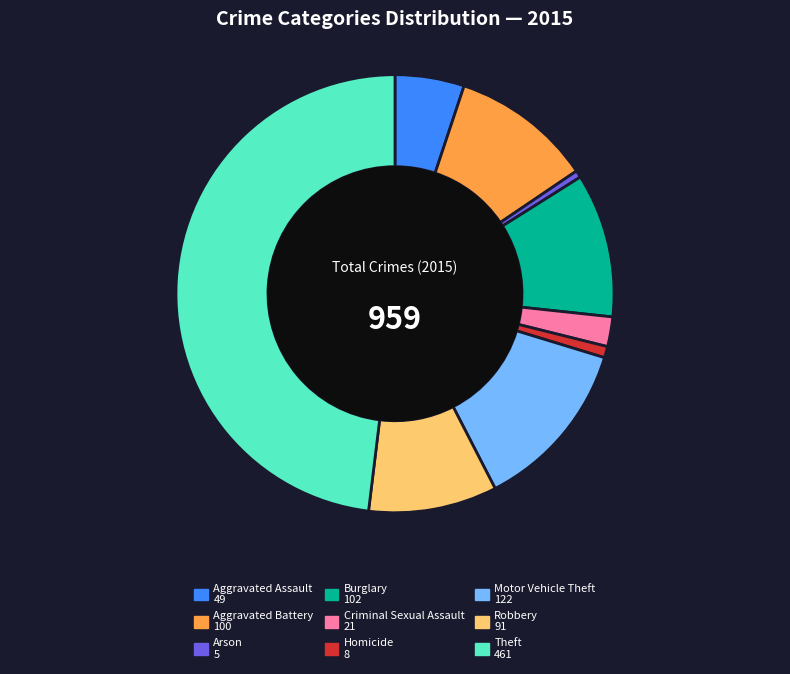

Does Aggravated Battery represent more than half of the total?

No